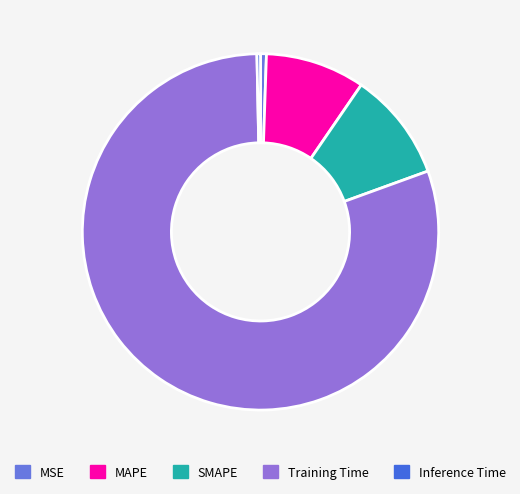

Which slice is the largest?

Training Time